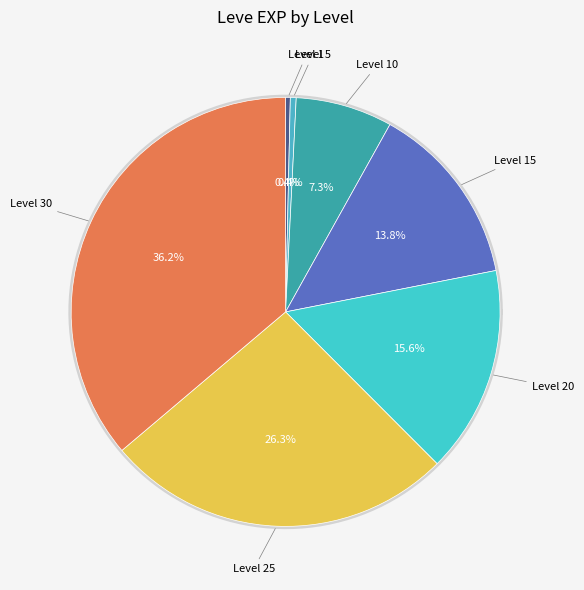

The Leve Level 10 slice represents 7% of the pie. True or false?

True